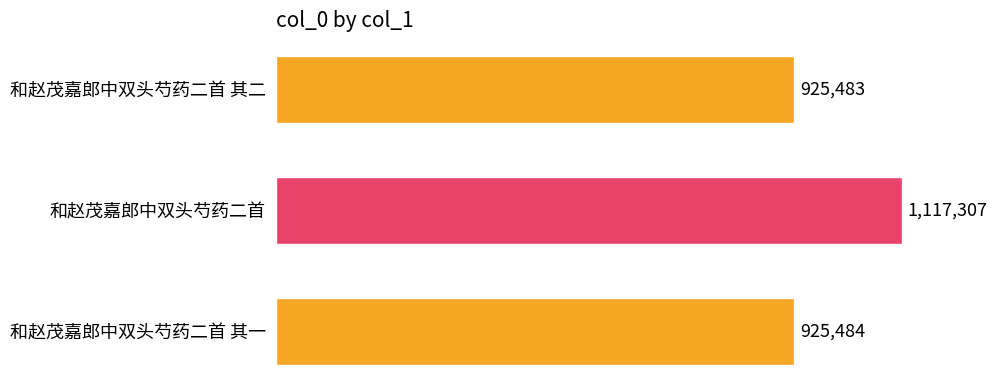

How many bars are there in total?

3